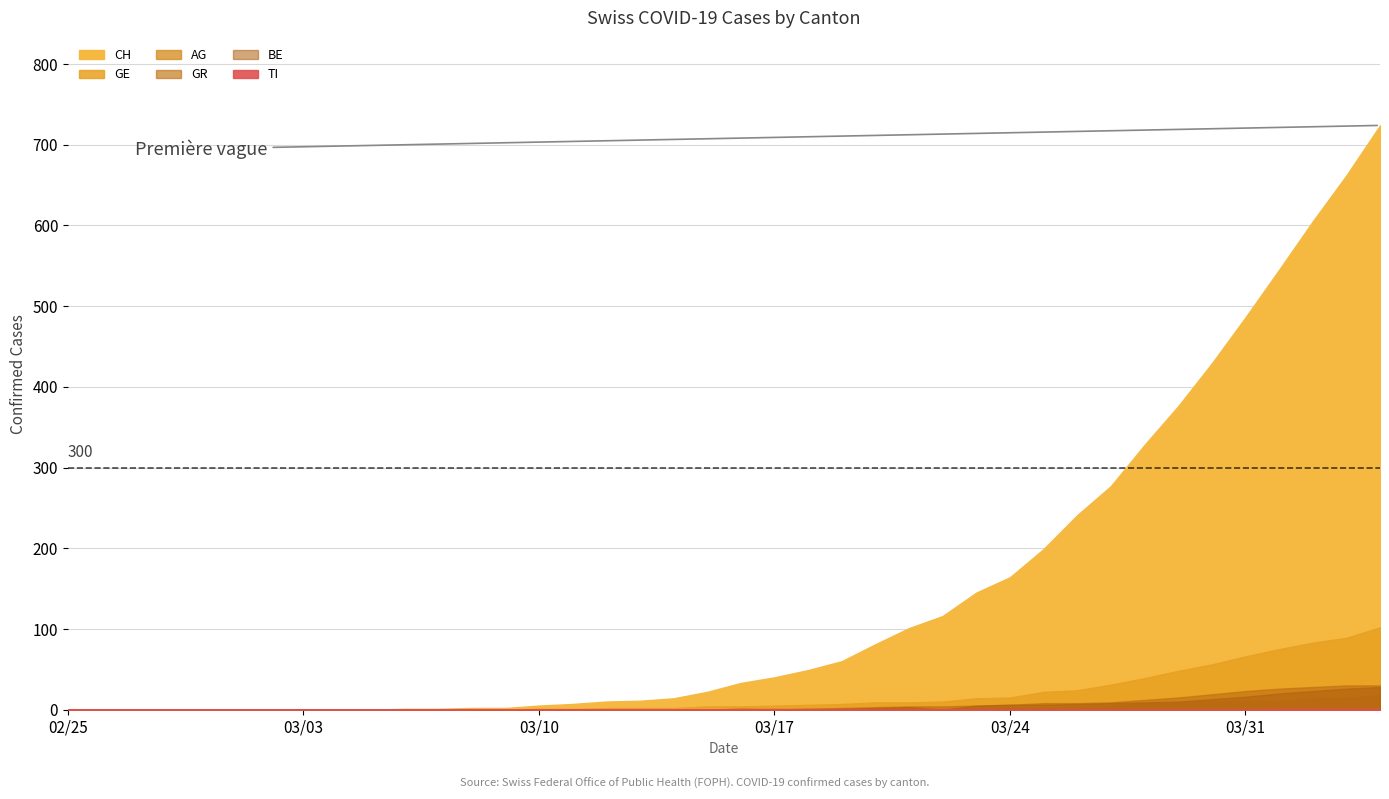

True or false: AG has more than 2 interior local peaks.

False